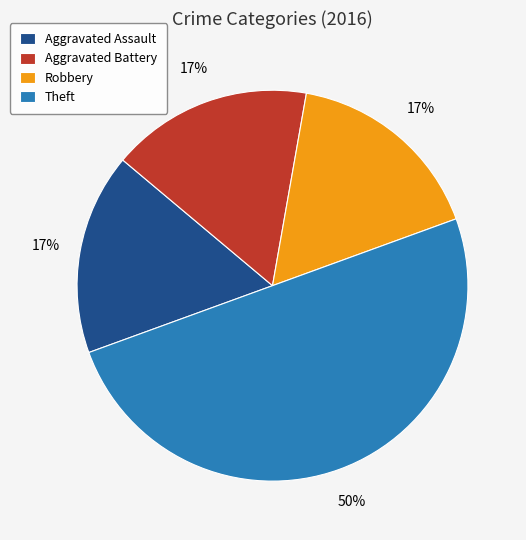

What is the ratio of the value at Robbery to the value at Aggravated Assault?

1.0